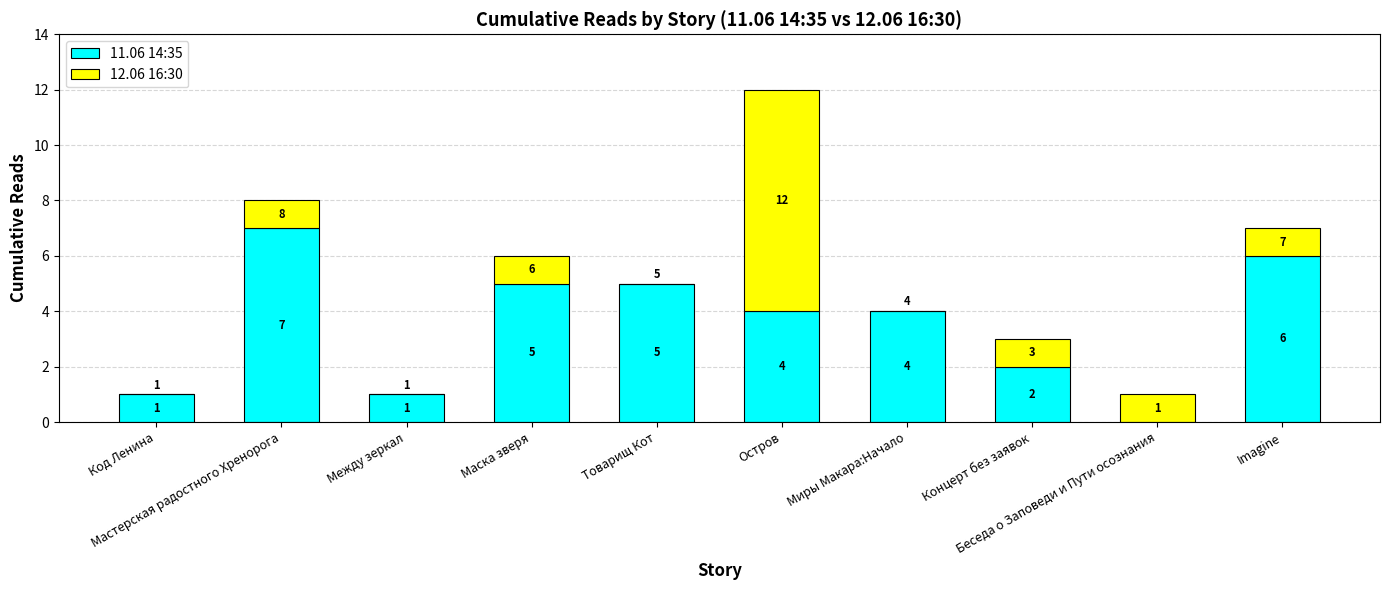

How many 11.06 14:35 values are between 1 and 5?

7